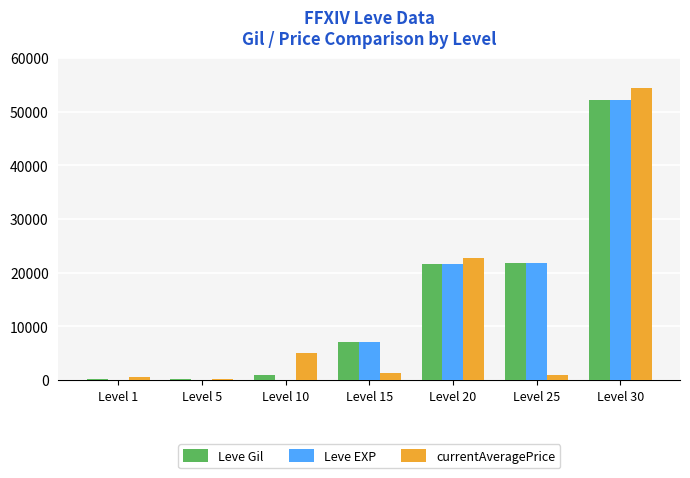

The value of Leve Gil at Level 10 is 990. True or false?

True